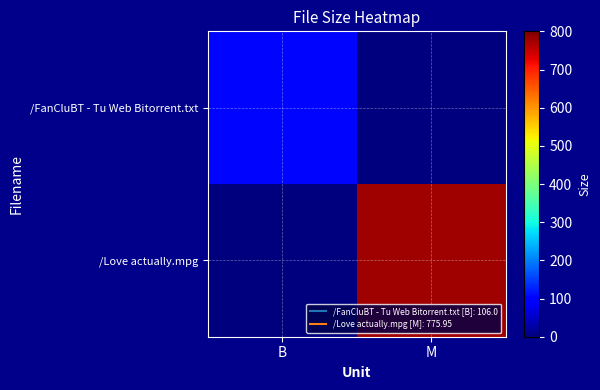

Which has a higher value, M or B?

B